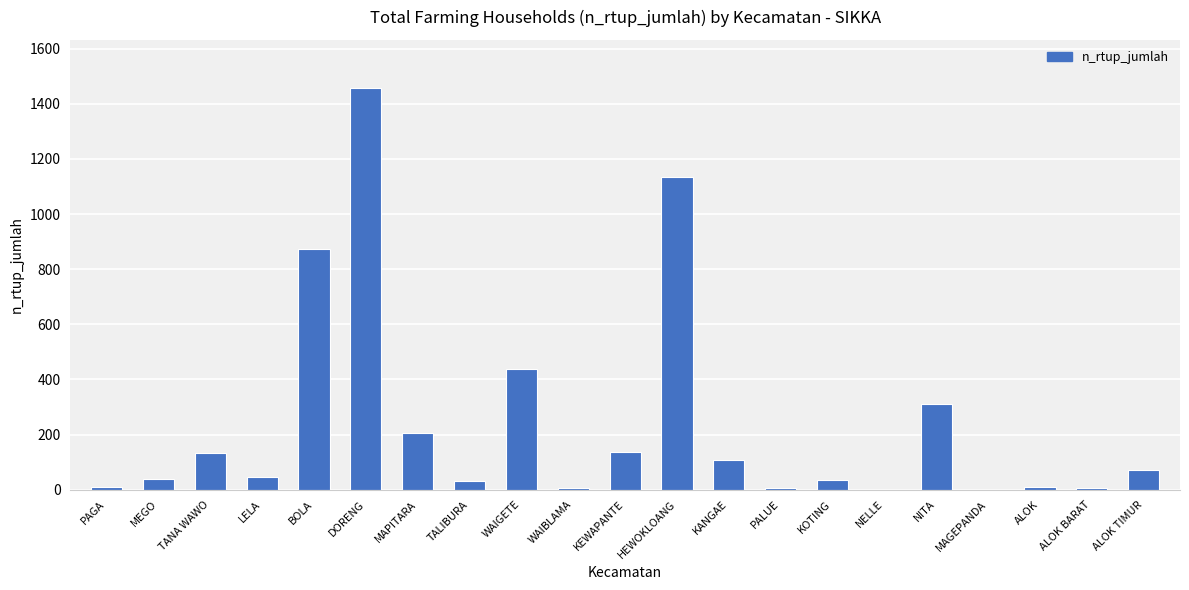

What is the average value?

240